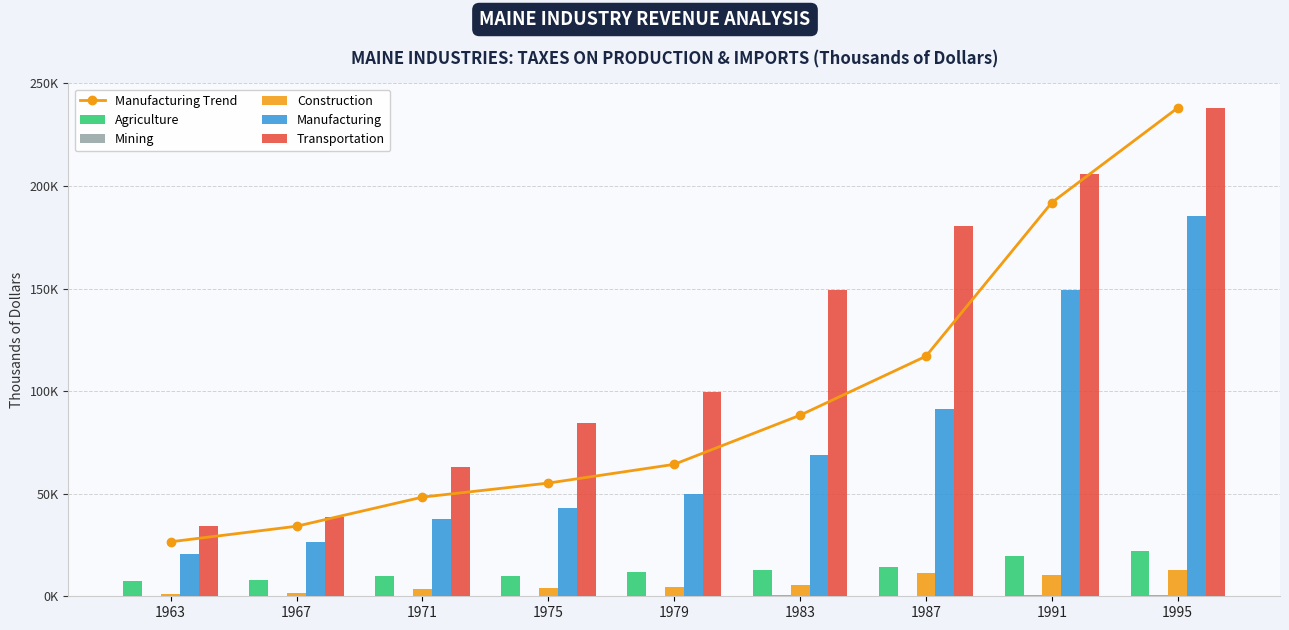

What is the difference between the Manufacturing values at 1967 and 1991?

122812.0